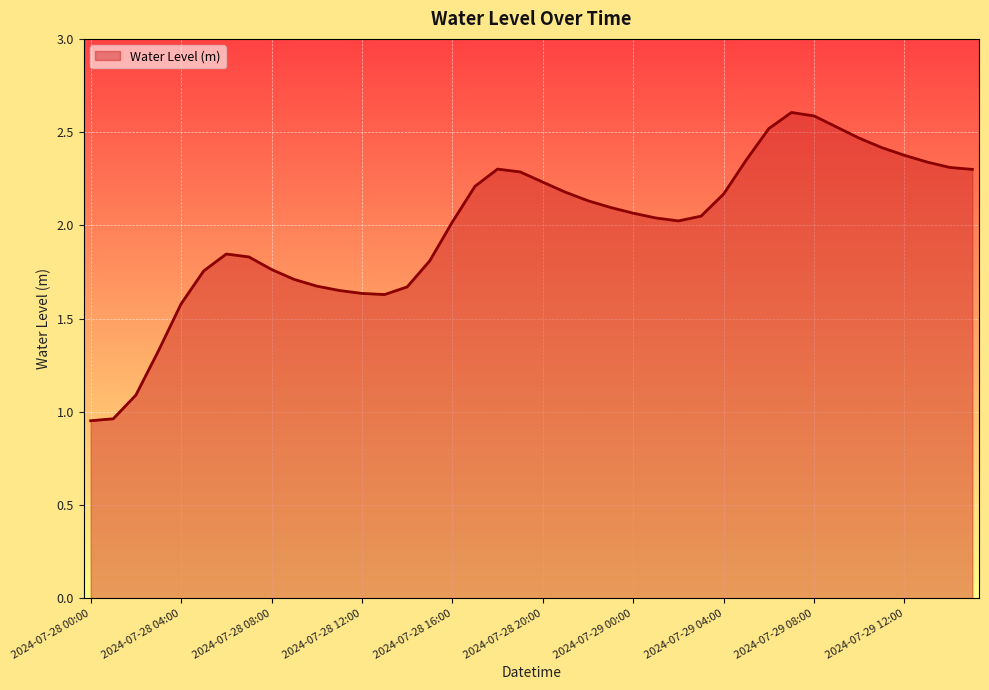

Does the chart have visible grid lines?

Yes